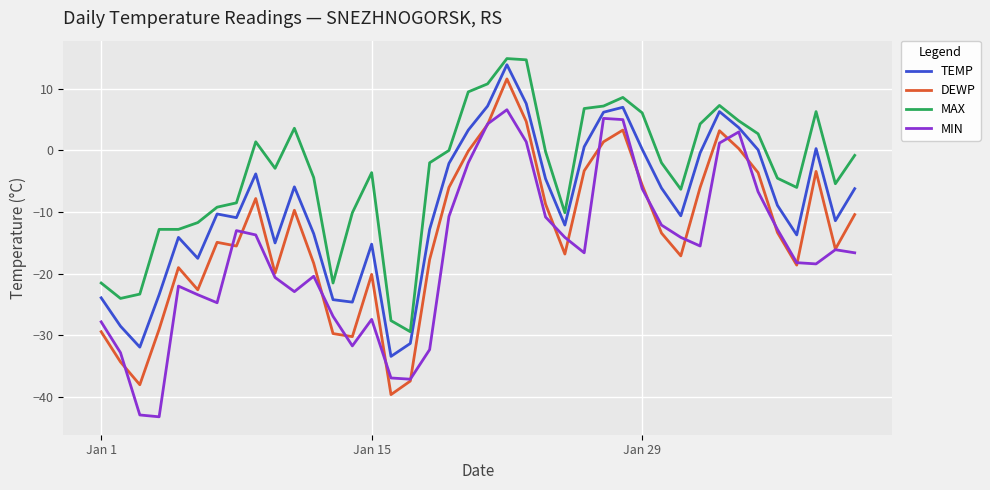

How many interior local valleys does the TEMP series have?

10